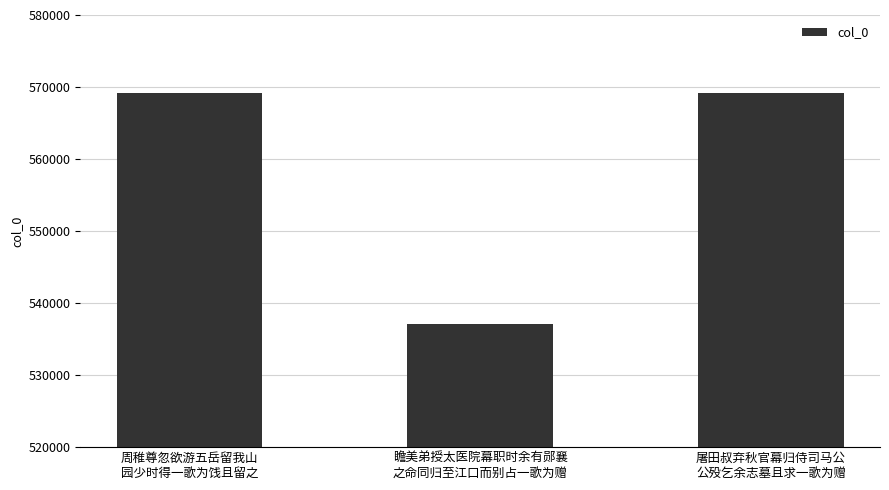

Which label corresponds to the smallest value in the chart?

瞻美弟授太医院幕职时余有郧襄
之命同归至江口而别占一歌为赠